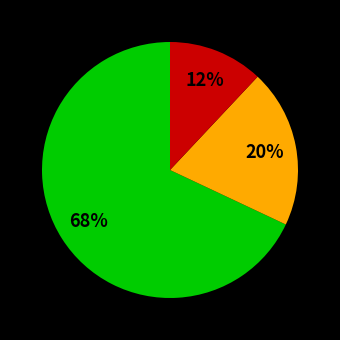

How many segments does this pie chart have?

3